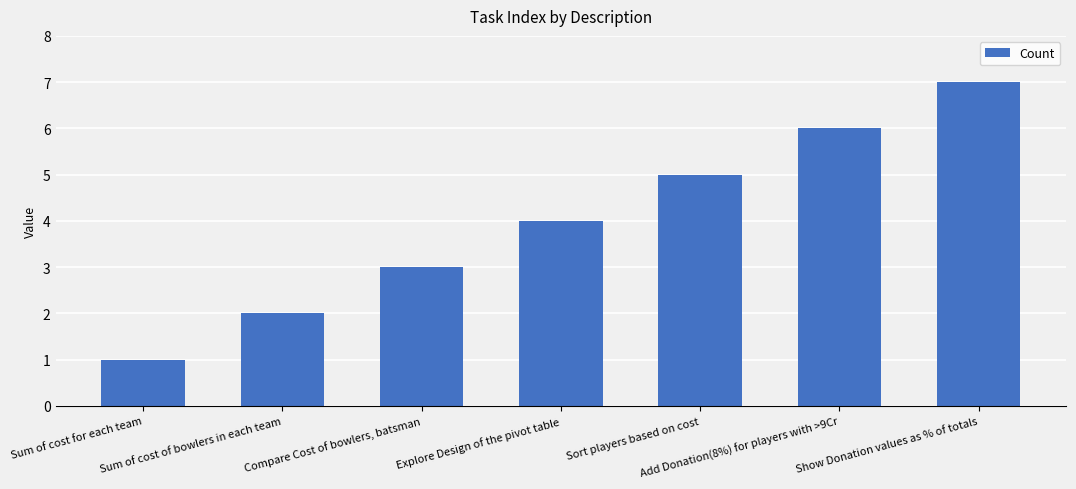

What is the sum of all values?

28